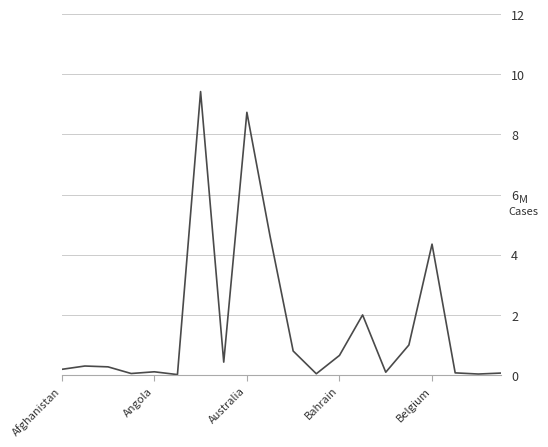

What is the greatest value displayed?

9.4